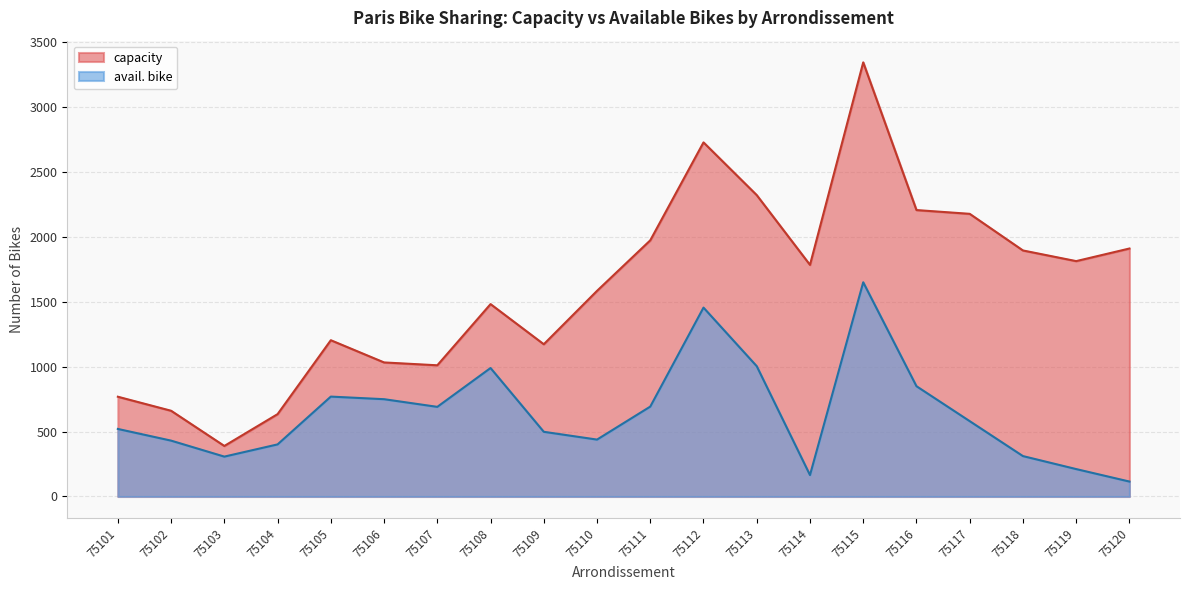

Is it true that capacity equals 1512 at 75112?

False